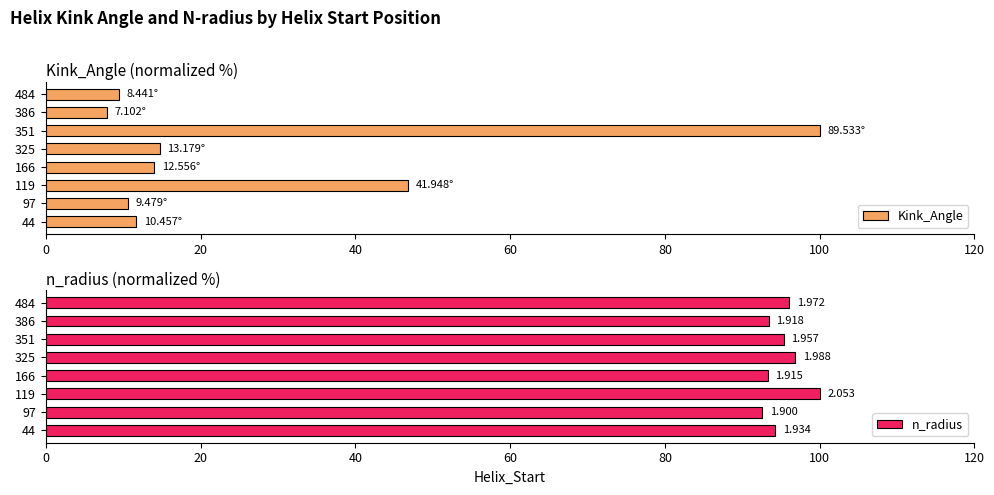

Rank the series by their maximum value, from lowest to highest.

Kink_Angle, n_radius